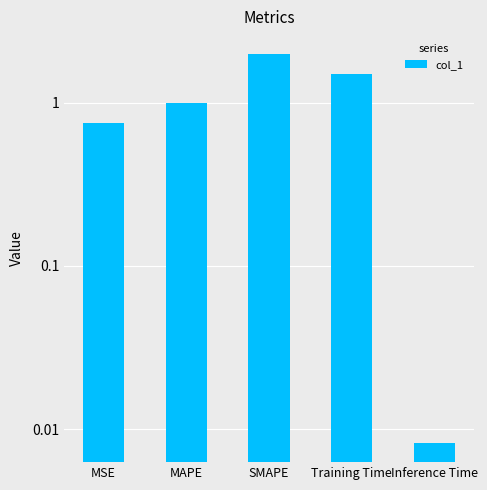

List the labels in order of value, largest first.

SMAPE, Training Time, MAPE, MSE, Inference Time